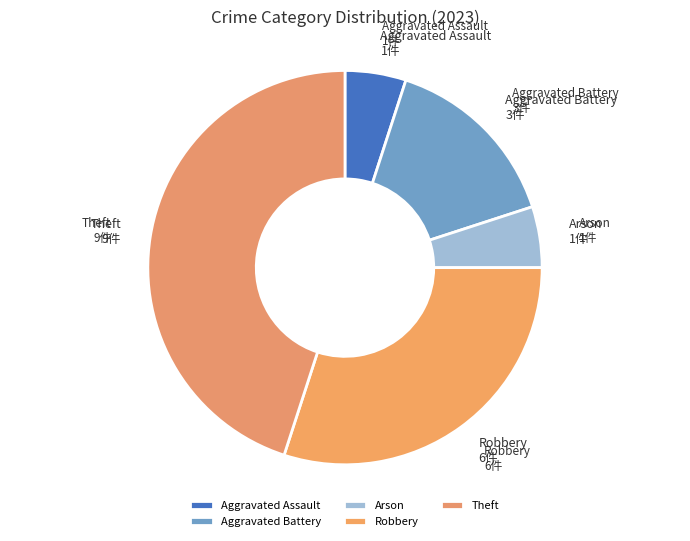

Is Arson the majority of the pie?

No